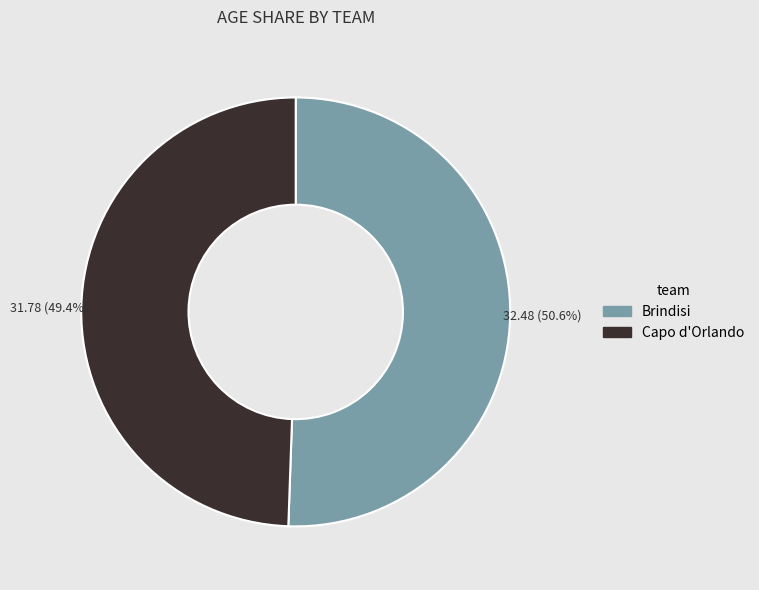

What percentage is the Capo d'Orlando slice, to the nearest percent?

49%